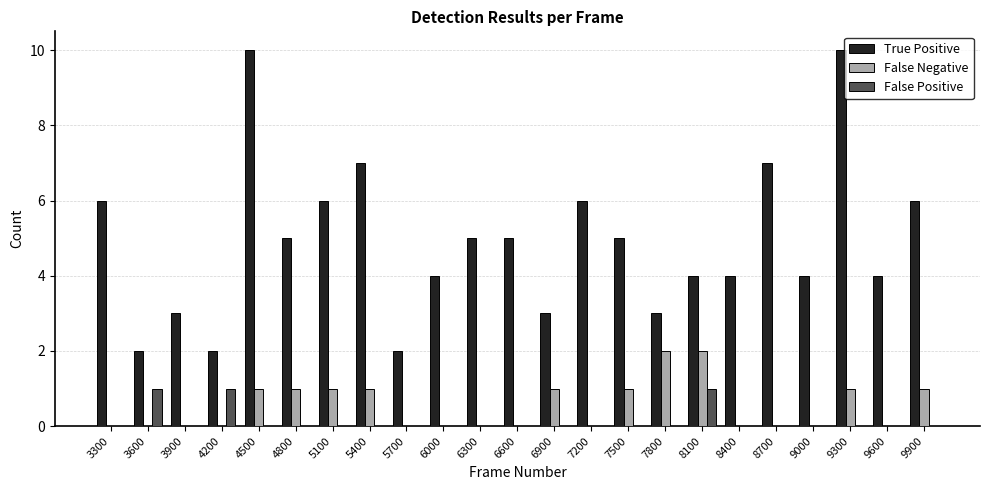

What is the total value across all series at 4200?

3